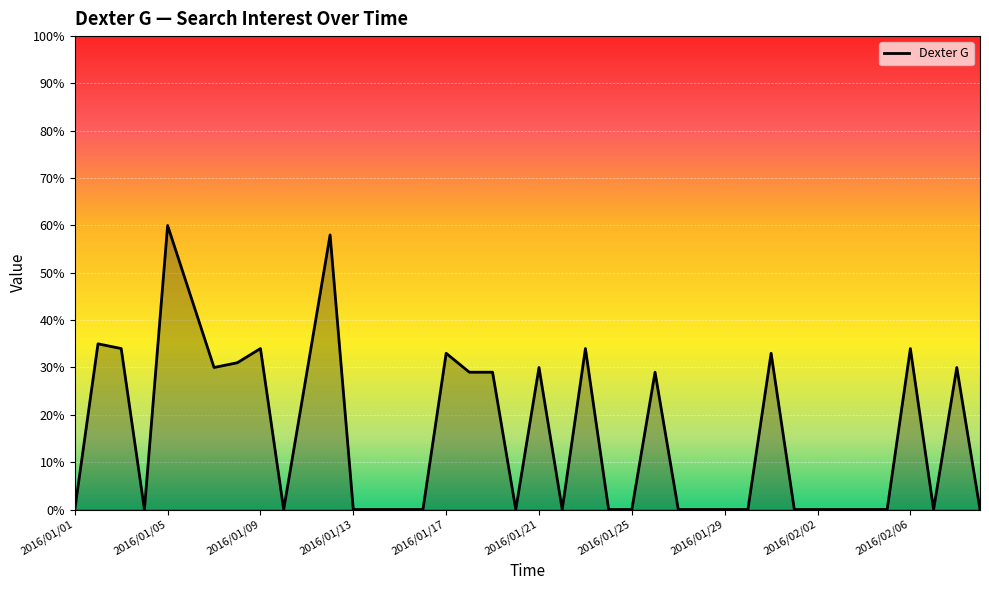

What is the maximum value shown in the chart?

60